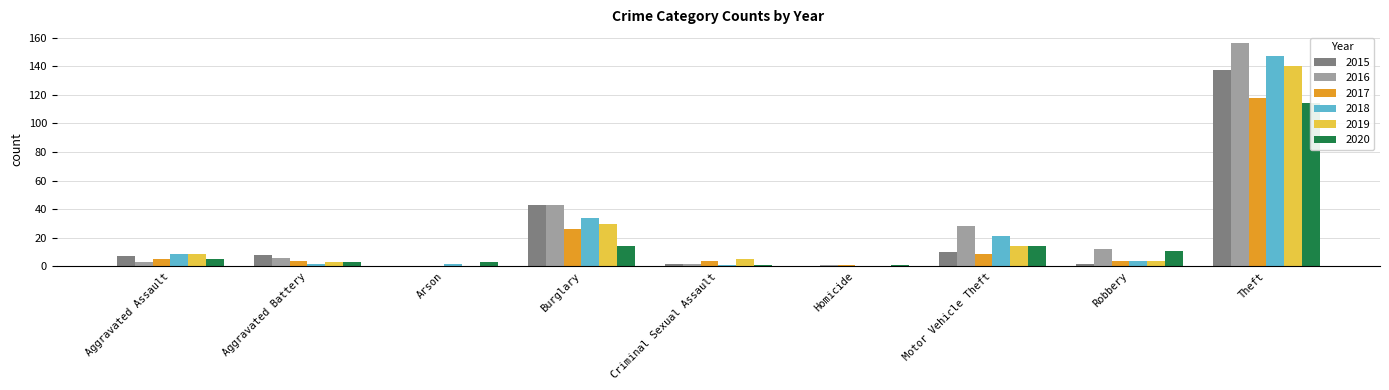

What is the value of the 2017 bar at the 9th from the left?

118